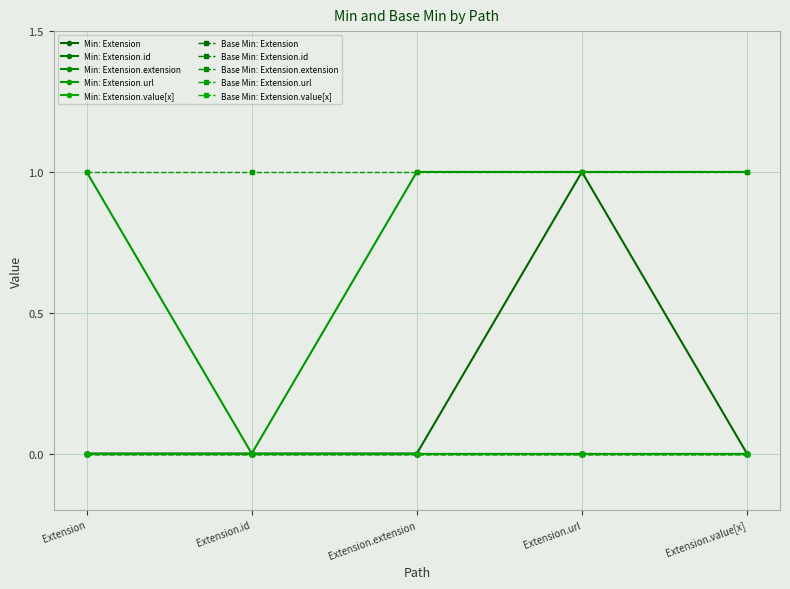

How many lines are shown in the chart?

10